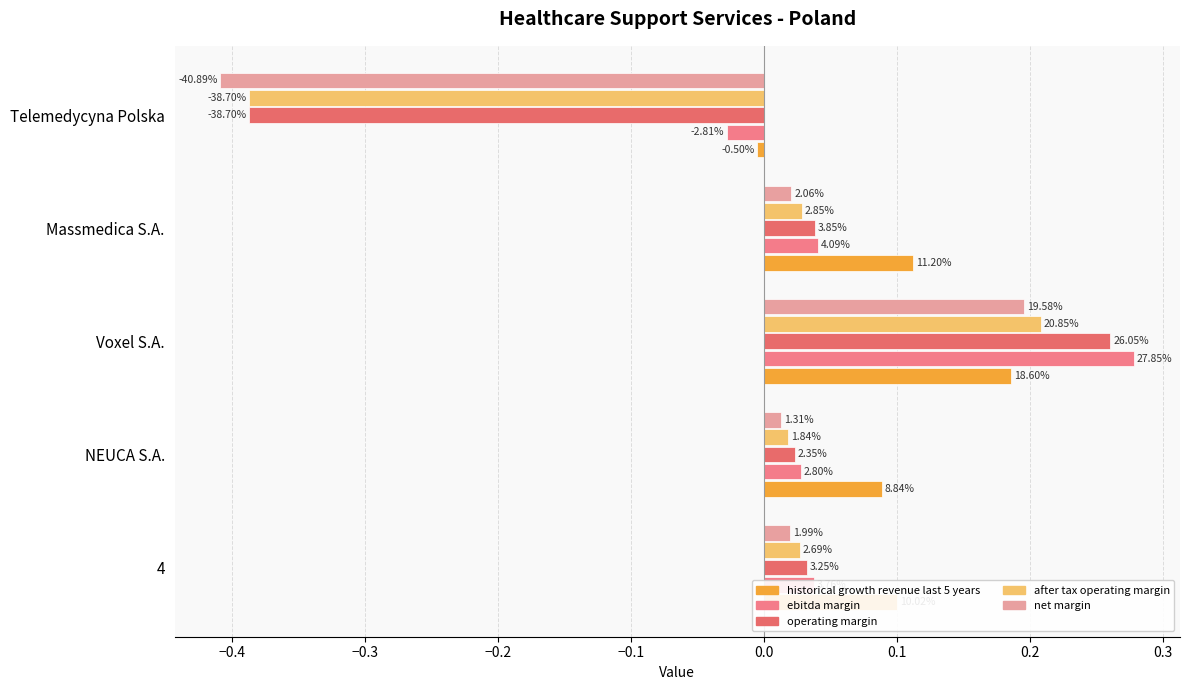

What position from the right is 4?

5